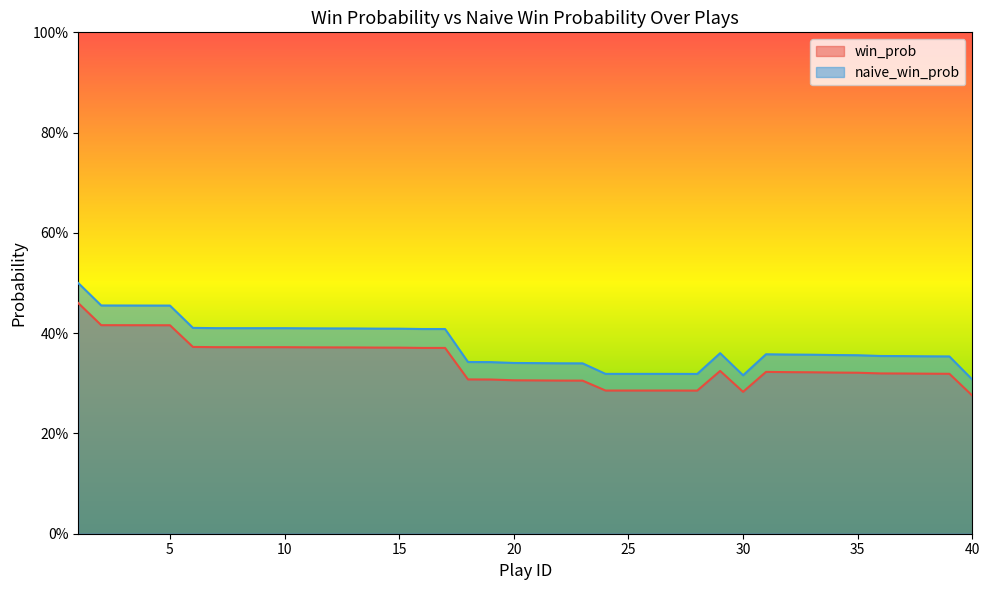

What is the value of the win_prob point at the 31st from the left?

0.3